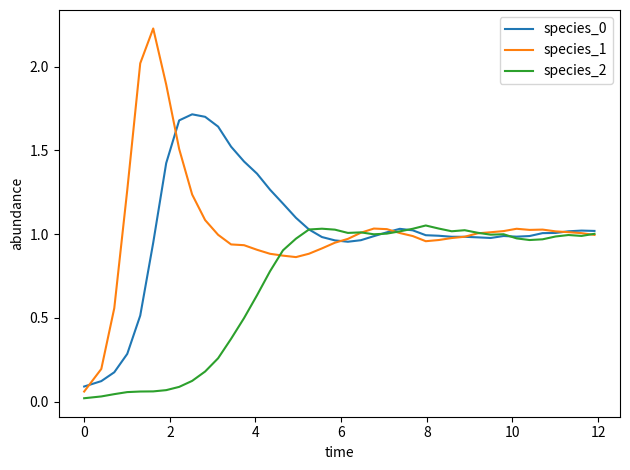

Which series has the largest range (max minus min)?

species_1